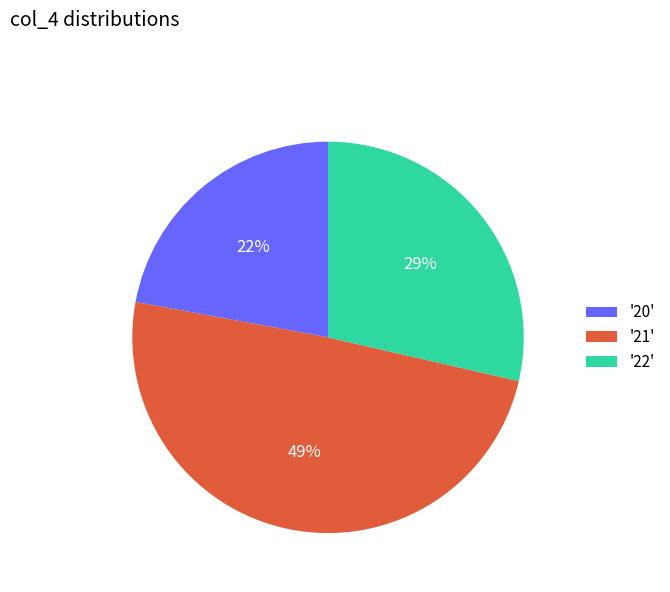

Which slice is the largest?

'21'